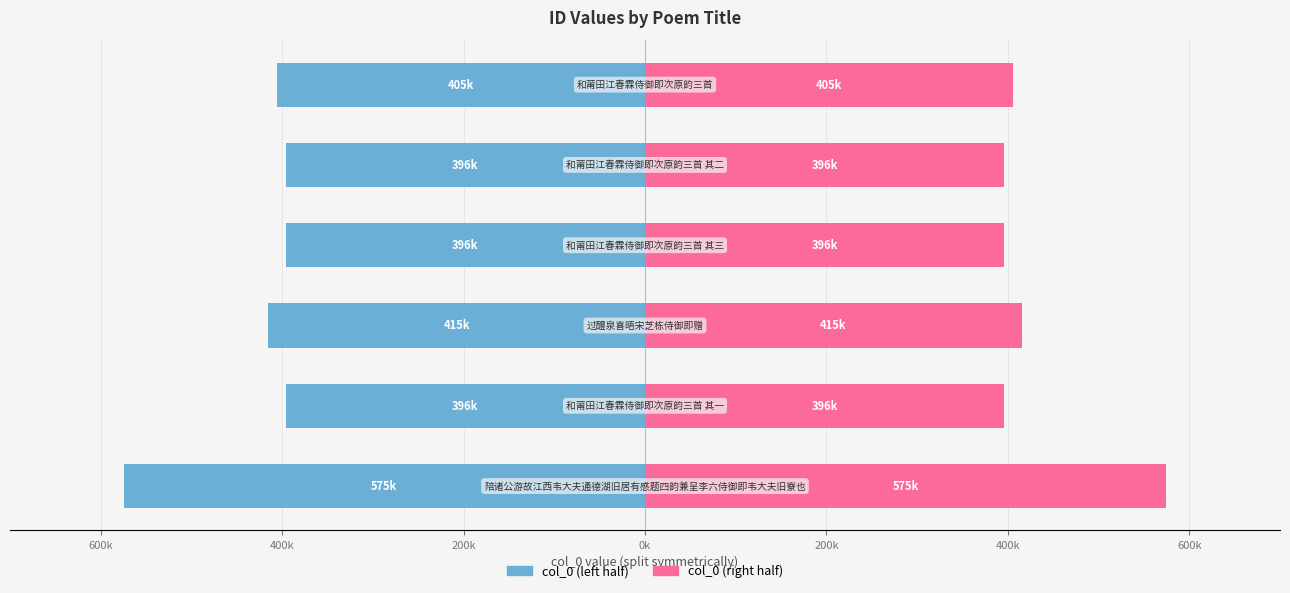

The col_0 (left) series shows -224470.6 at 400k. True or false?

False